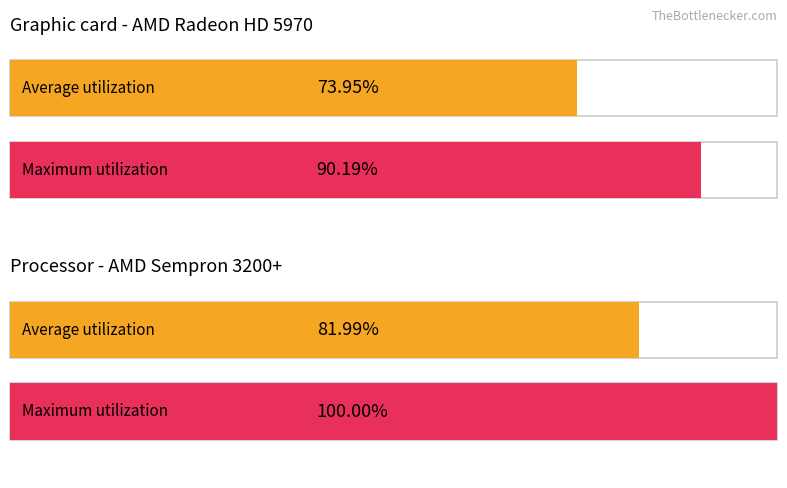

What are all the series names shown in the legend?

Average utilization, Maximum utilization